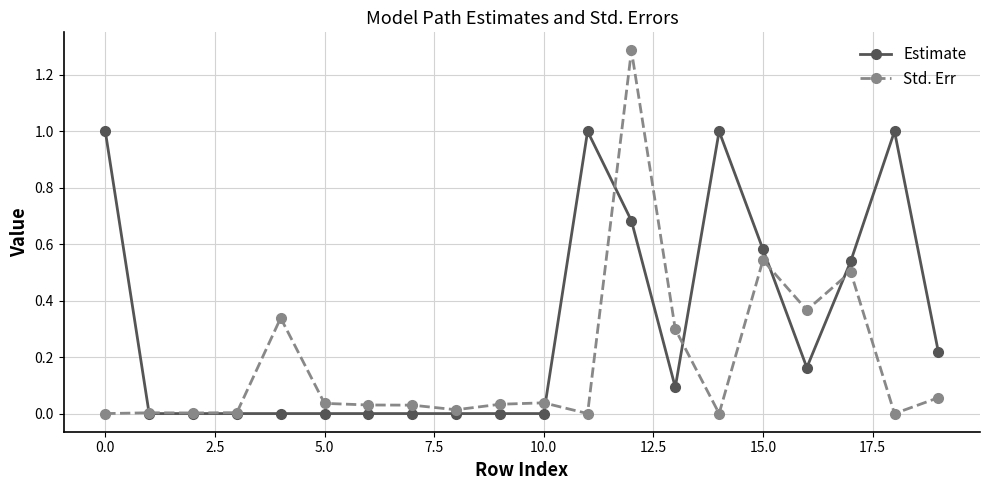

List the series in order of their peak value, highest first.

Std. Err, Estimate